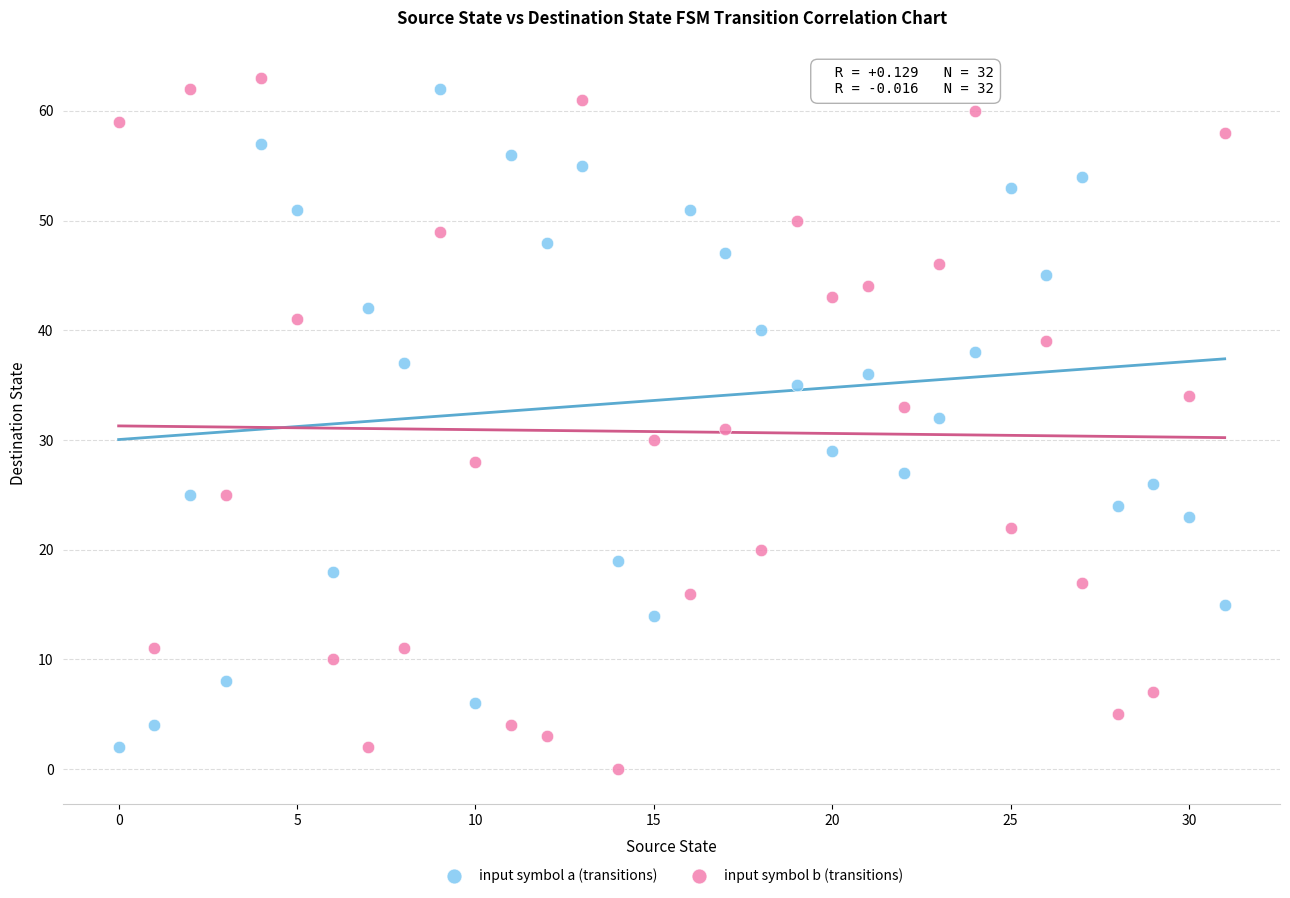

Across all data points, what is the range of Y values (max minus min)?

63